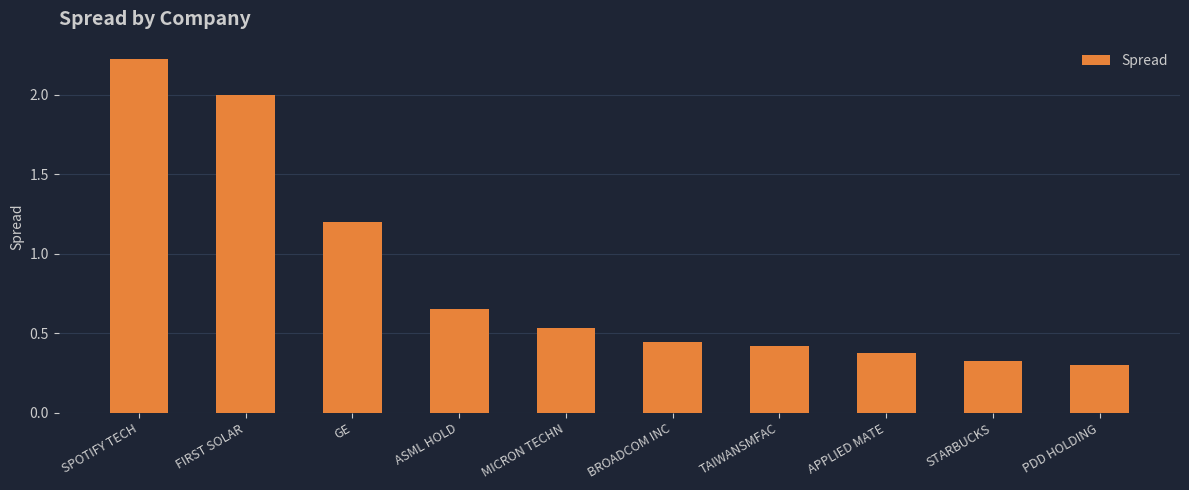

At which category does the chart reach its minimum across all series?

PDD HOLDING